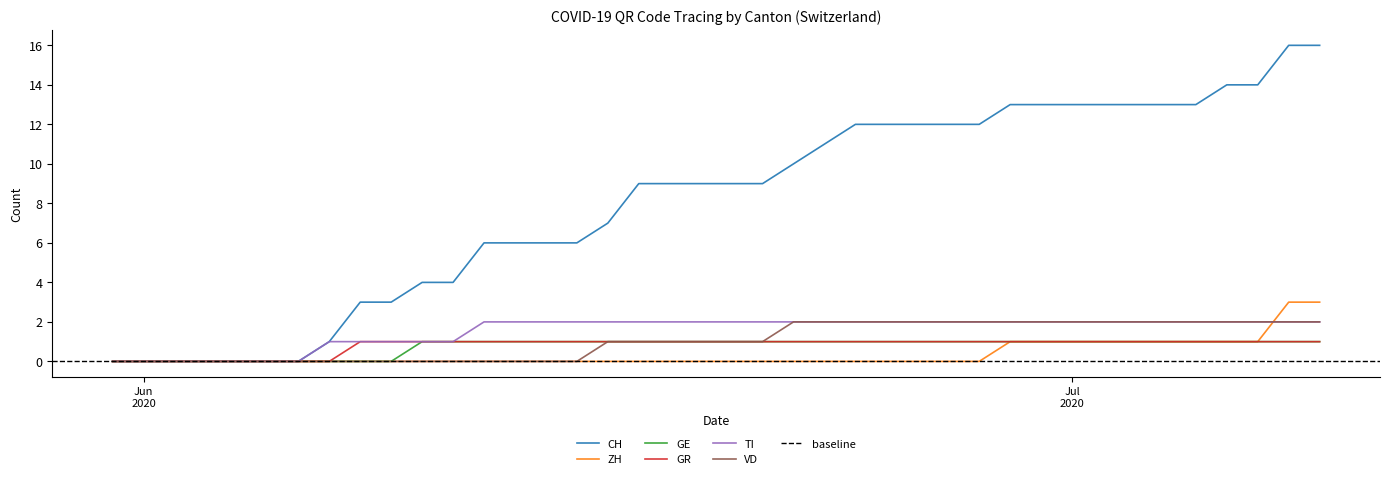

Between 2020-06-21 and 2020-06-23, which series saw the biggest shift?

CH